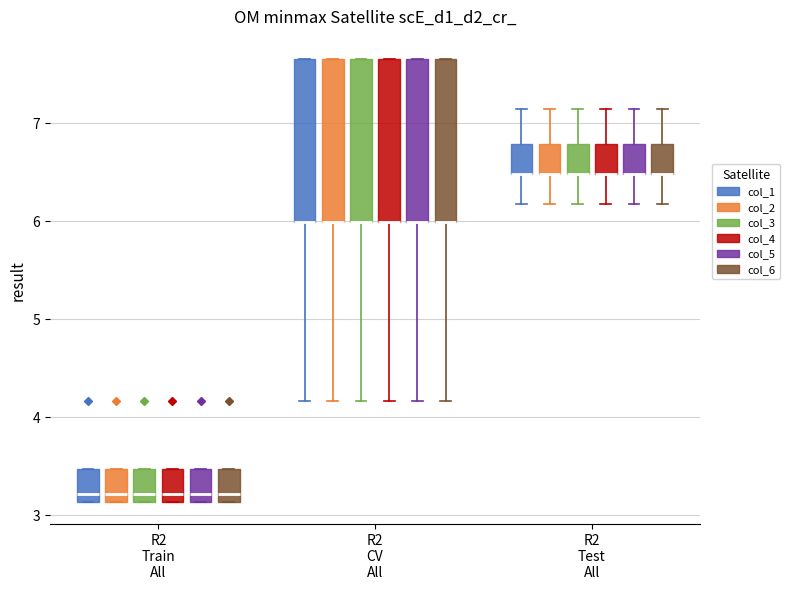

Reading left to right, transcribe this box plot: for each box, give where its median line is, the range the box spans, and where its two whiskers end, as read against the y-axis. The values are not printed on the chart, so give them approximately, as read against the axis.

R2 Train All (col_1): median 3.2, box 3.1 to 3.5, whiskers 3.1 to 3.5
R2 Train All (col_2): median 3.2, box 3.1 to 3.5, whiskers 3.1 to 3.5
R2 Train All (col_3): median 3.2, box 3.1 to 3.5, whiskers 3.1 to 3.5
R2 Train All (col_4): median 3.2, box 3.1 to 3.5, whiskers 3.1 to 3.5
R2 Train All (col_5): median 3.2, box 3.1 to 3.5, whiskers 3.1 to 3.5
R2 Train All (col_6): median 3.2, box 3.1 to 3.5, whiskers 3.1 to 3.5
R2 CV All (col_1): median 6.0 (drawn on the box's lower edge), box 6.0 to 7.7, whiskers 4.2 to 7.7
R2 CV All (col_2): median 6.0 (drawn on the box's lower edge), box 6.0 to 7.7, whiskers 4.2 to 7.7
R2 CV All (col_3): median 6.0 (drawn on the box's lower edge), box 6.0 to 7.7, whiskers 4.2 to 7.7
R2 CV All (col_4): median 6.0 (drawn on the box's lower edge), box 6.0 to 7.7, whiskers 4.2 to 7.7
R2 CV All (col_5): median 6.0 (drawn on the box's lower edge), box 6.0 to 7.7, whiskers 4.2 to 7.7
R2 CV All (col_6): median 6.0 (drawn on the box's lower edge), box 6.0 to 7.7, whiskers 4.2 to 7.7
R2 Test All (col_1): median 6.5 (drawn on the box's lower edge), box 6.5 to 6.8, whiskers 6.2 to 7.2
R2 Test All (col_2): median 6.5 (drawn on the box's lower edge), box 6.5 to 6.8, whiskers 6.2 to 7.2
R2 Test All (col_3): median 6.5 (drawn on the box's lower edge), box 6.5 to 6.8, whiskers 6.2 to 7.2
R2 Test All (col_4): median 6.5 (drawn on the box's lower edge), box 6.5 to 6.8, whiskers 6.2 to 7.2
R2 Test All (col_5): median 6.5 (drawn on the box's lower edge), box 6.5 to 6.8, whiskers 6.2 to 7.2
R2 Test All (col_6): median 6.5 (drawn on the box's lower edge), box 6.5 to 6.8, whiskers 6.2 to 7.2